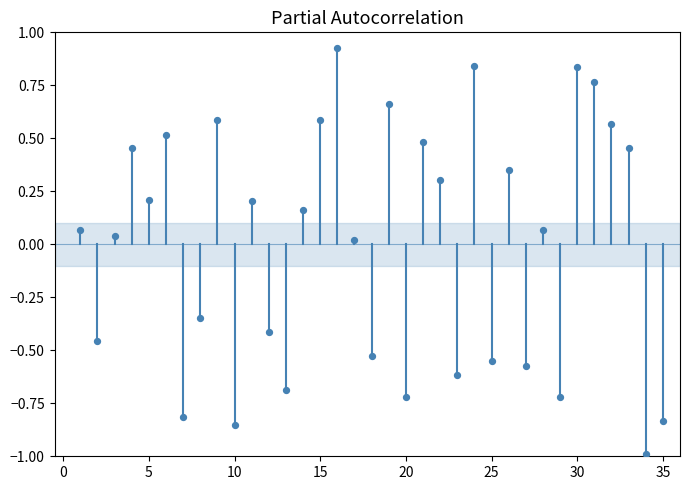

What is the range of Y values (max minus min)?

1.9